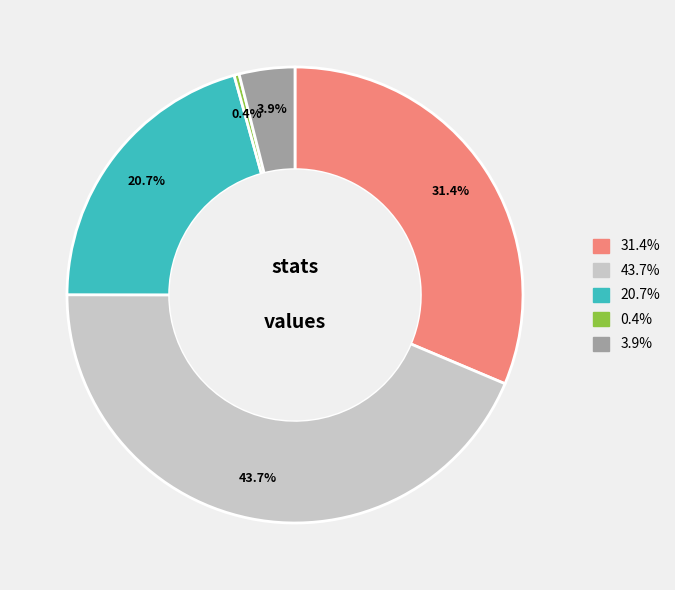

Is there a majority slice in this chart?

No